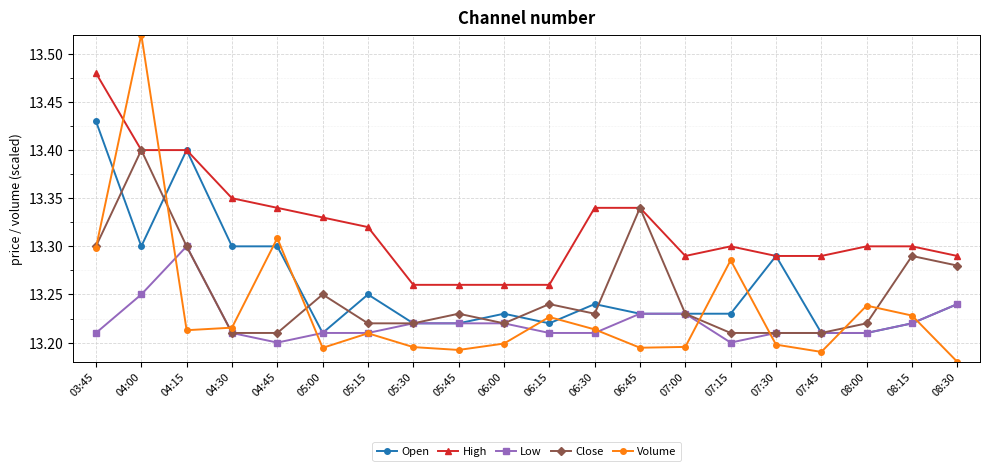

Rank the series by their maximum value, from lowest to highest.

Low, Close, Open, High, Volume